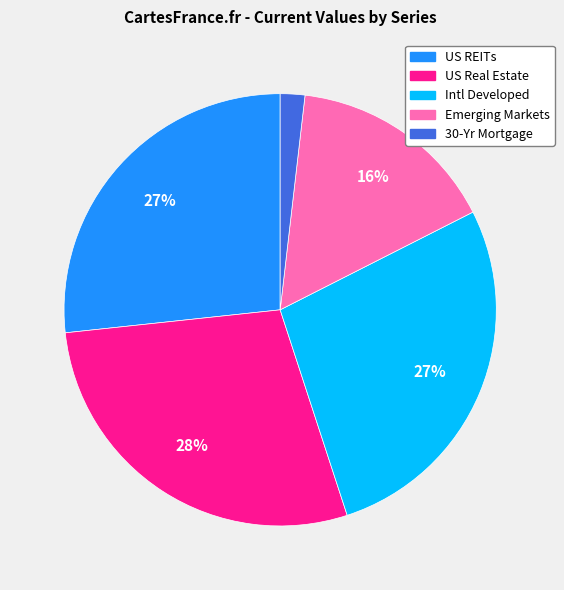

Is there any slice that represents more than half of the pie?

No